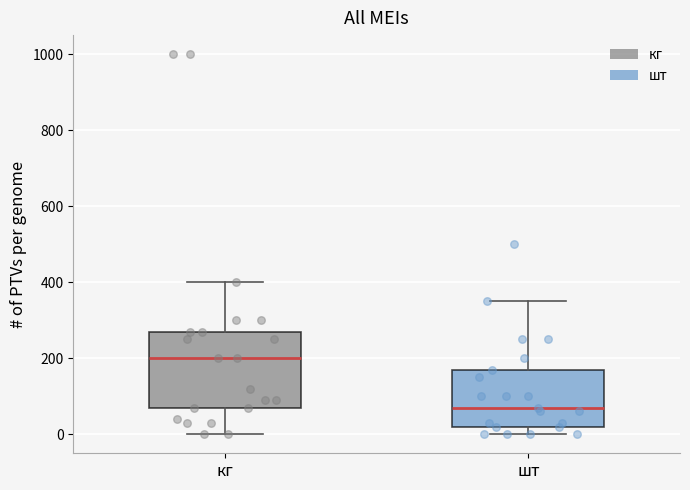

Reading left to right, transcribe this box plot: for each box, give where its median line is, the range the box spans, and where its two whiskers end, as read against the y-axis. The values are not printed on the chart, so give them approximately, as read against the axis.

кг: median 200, box 80 to 280, whiskers 0 to 400
шт: median 80, box 20 to 180, whiskers 0 to 360